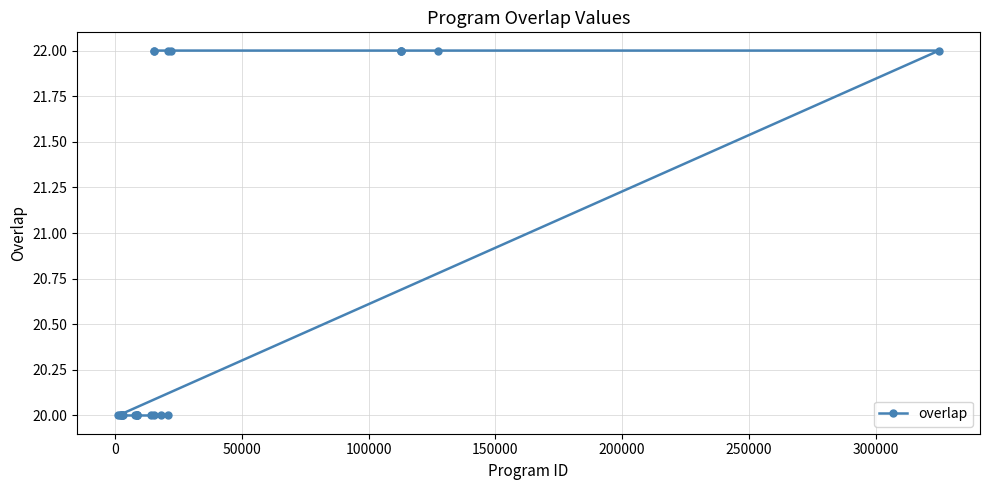

What is the sum of all values?

518